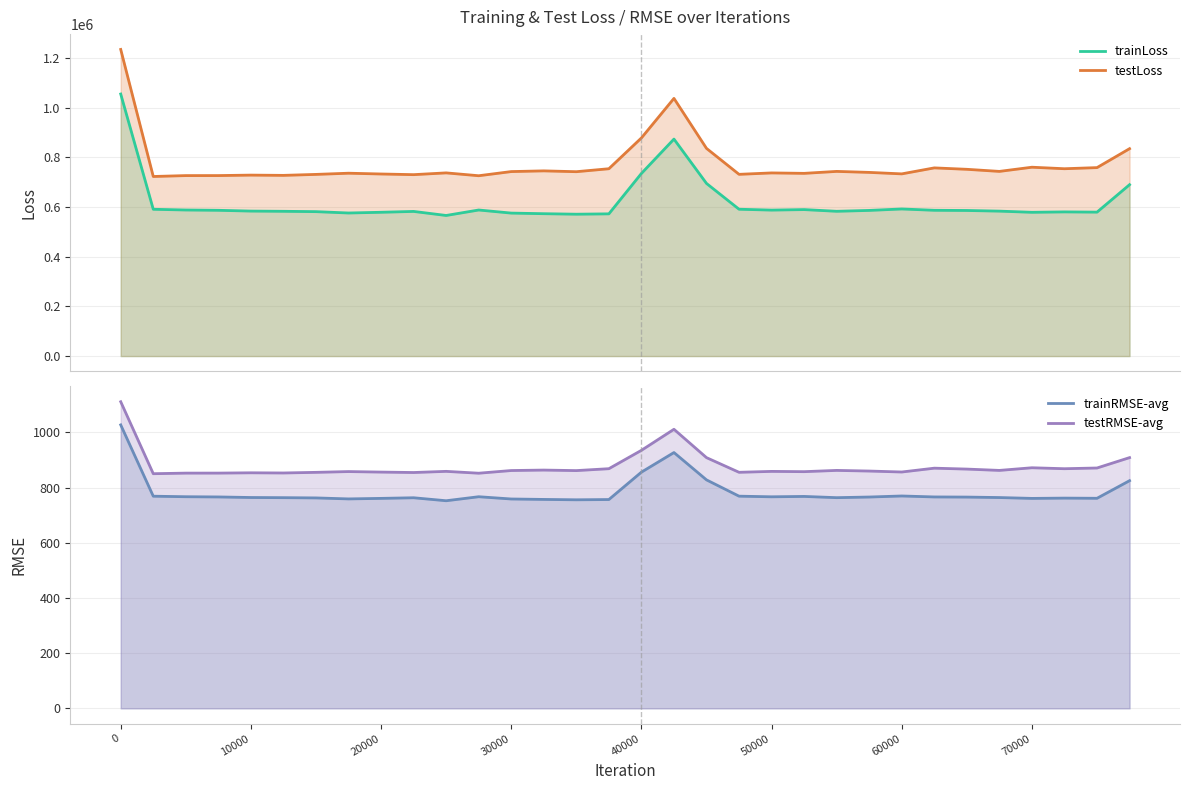

Is the value of testLoss at 23 greater than the value of trainRMSE-avg at 40000?

Yes